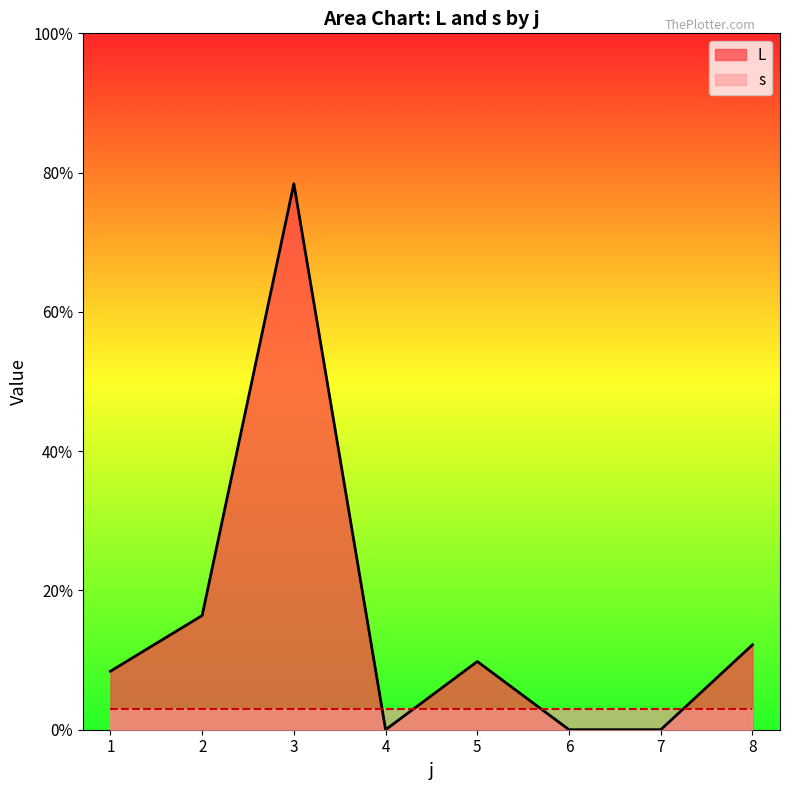

How many times do s and L cross each other?

4